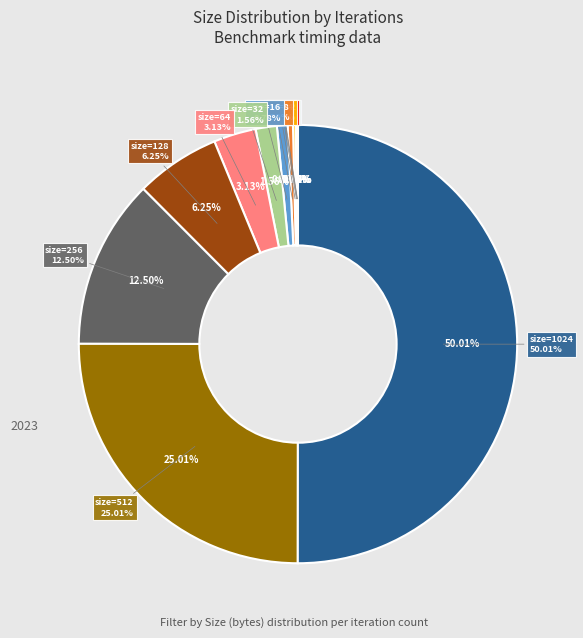

Does 64 account for over 50% of the chart?

No